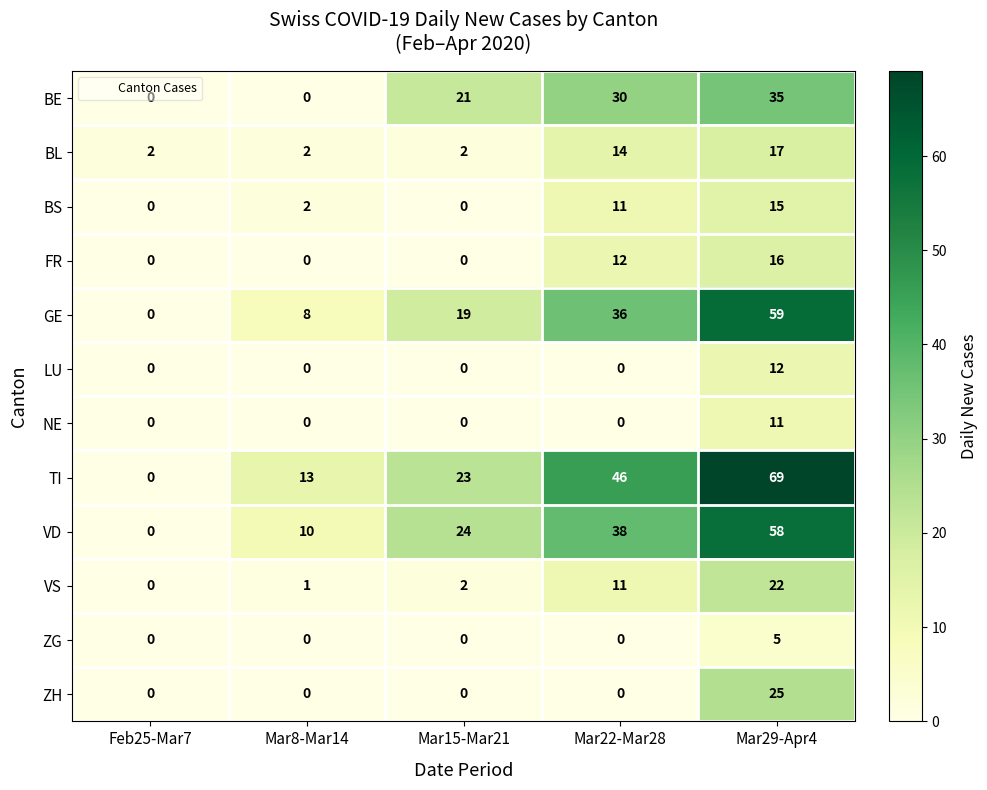

The value of FR at Mar29-Apr4 is 16. True or false?

True